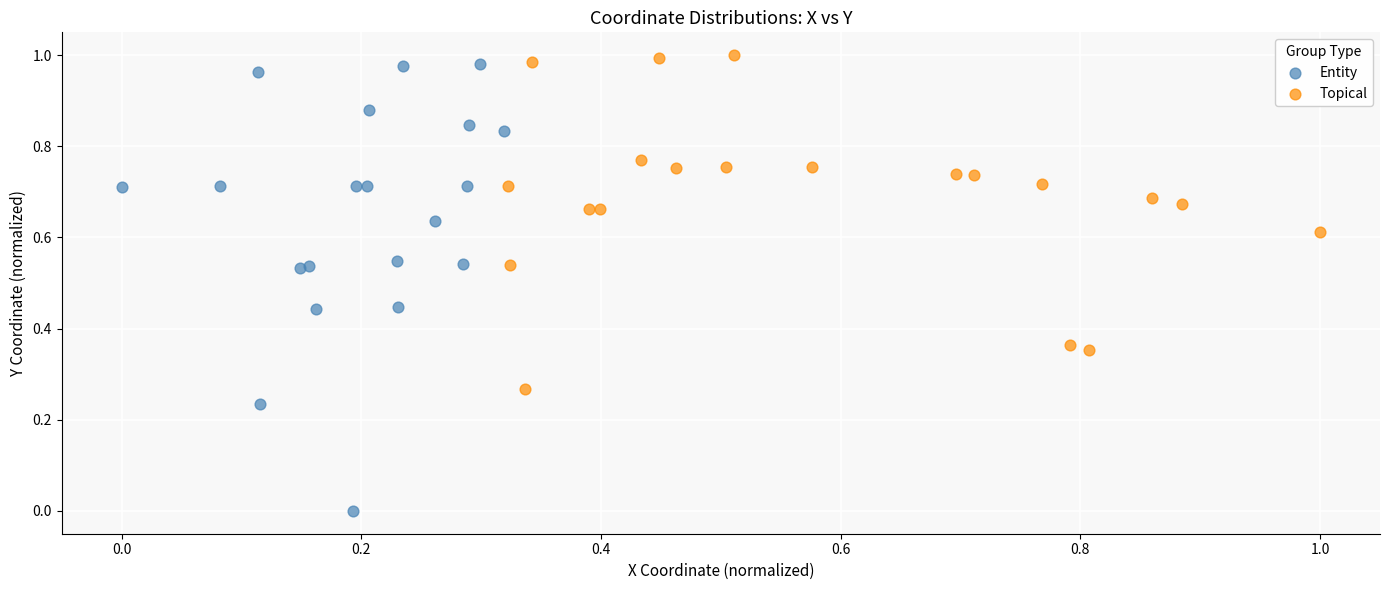

Which series contains the lowest Y value?

Entity